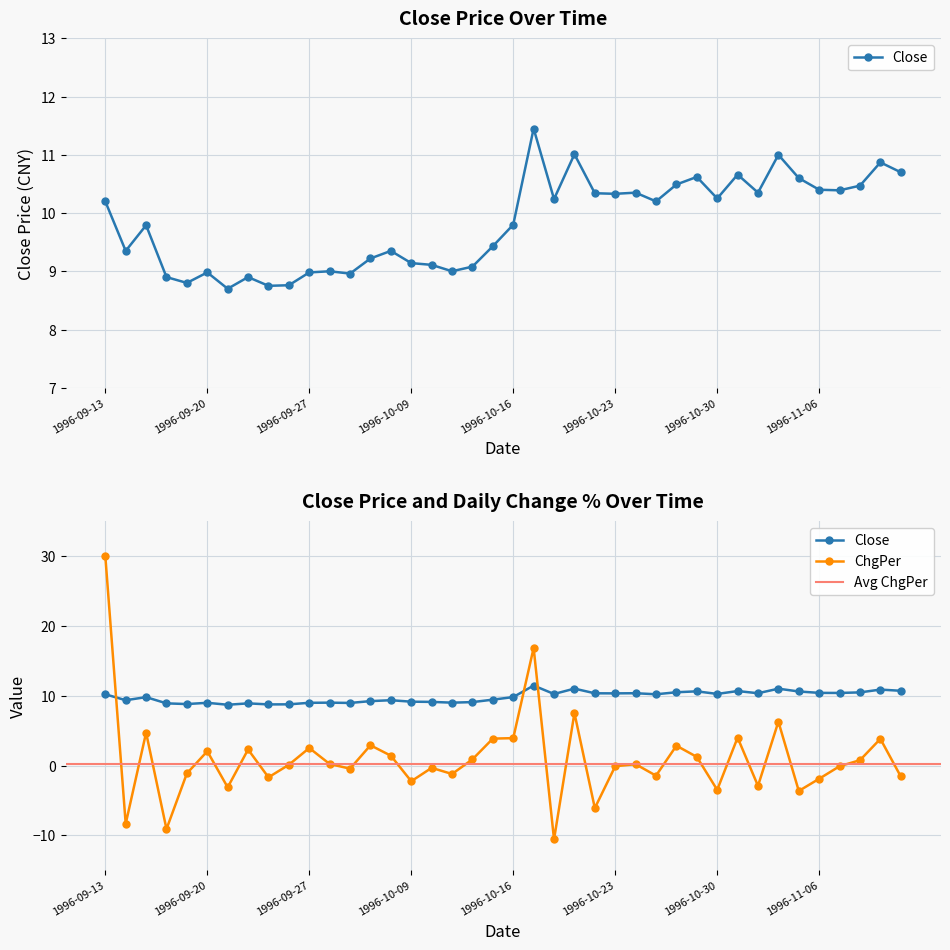

Rank the categories by value from lowest to highest.

1996-09-23, 1996-09-25, 1996-09-26, 1996-09-19, 1996-09-18, 1996-09-24, 1996-10-04, 1996-09-20, 1996-09-27, 1996-10-03, 1996-10-11, 1996-10-14, 1996-10-10, 1996-10-09, 1996-10-07, 1996-09-16, 1996-10-08, 1996-10-15, 1996-09-17, 1996-10-16, 1996-09-13, 1996-10-25, 1996-10-18, 1996-10-30, 1996-10-23, 1996-10-22, 1996-10-24, 1996-11-01, 1996-11-07, 1996-11-06, 1996-11-08, 1996-10-28, 1996-11-05, 1996-10-29, 1996-10-31, 1996-11-12, 1996-11-11, 1996-11-04, 1996-10-21, 1996-10-17